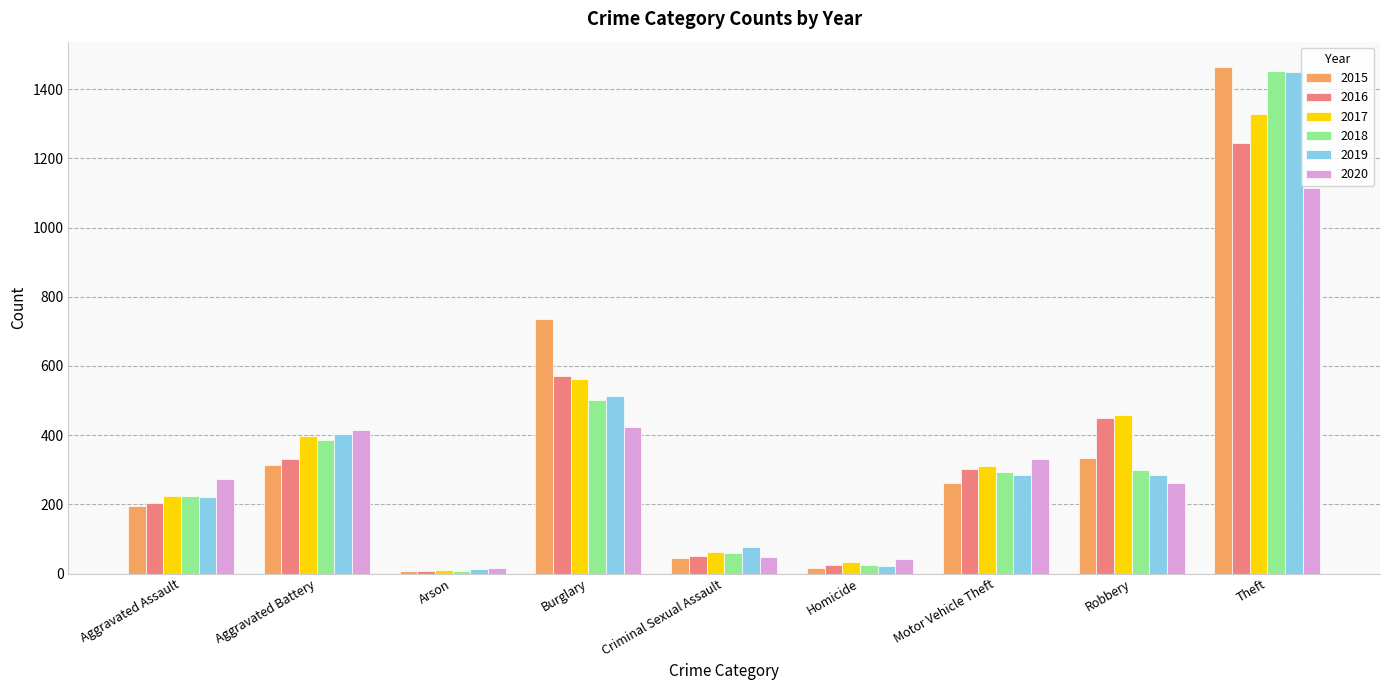

What is the total value across all series at Arson?

61